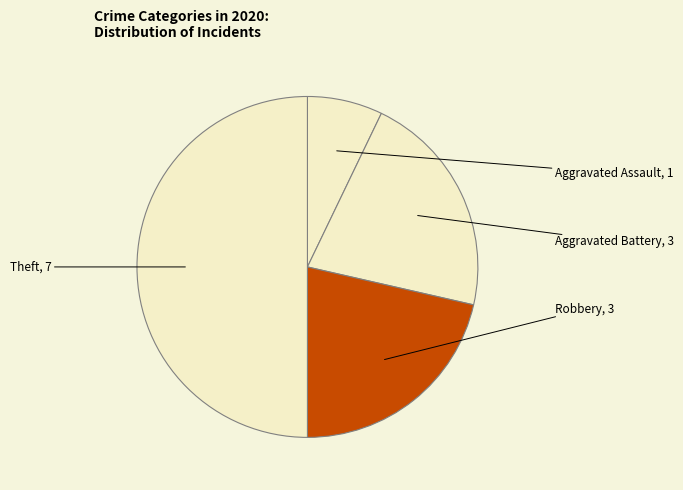

How many segments does this pie chart have?

4